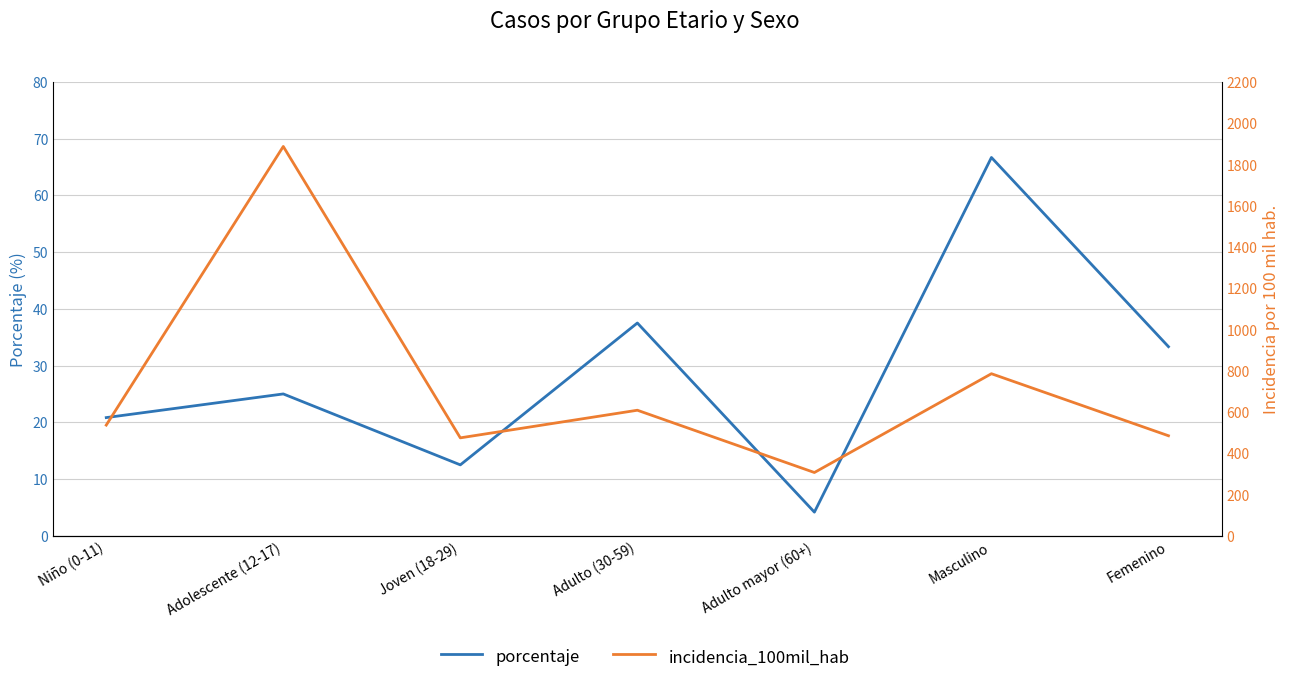

Which category has the lowest value across all series?

Adulto mayor (60+)